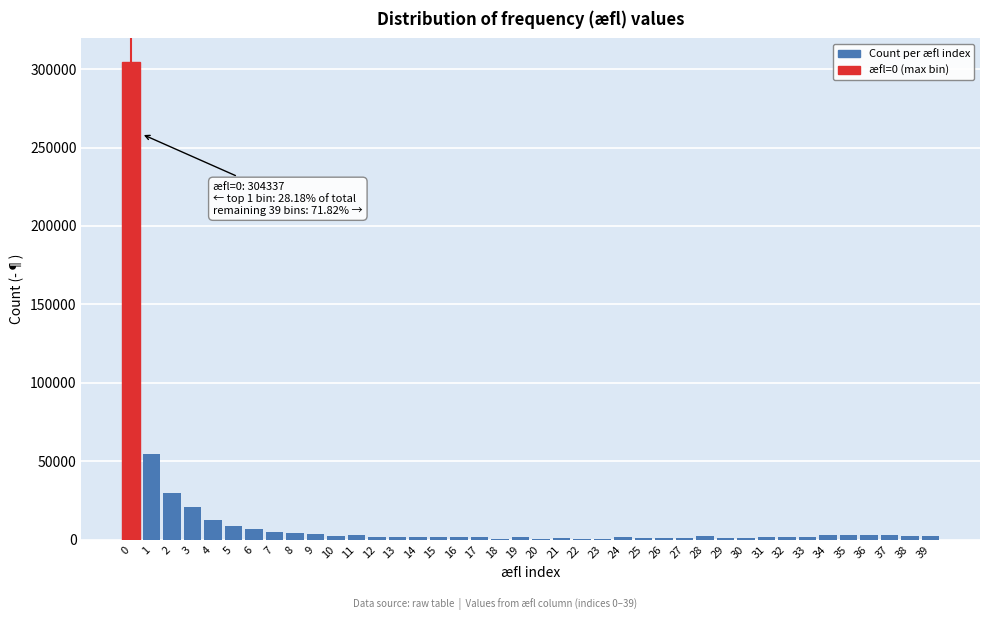

What is the greatest value displayed?

304337